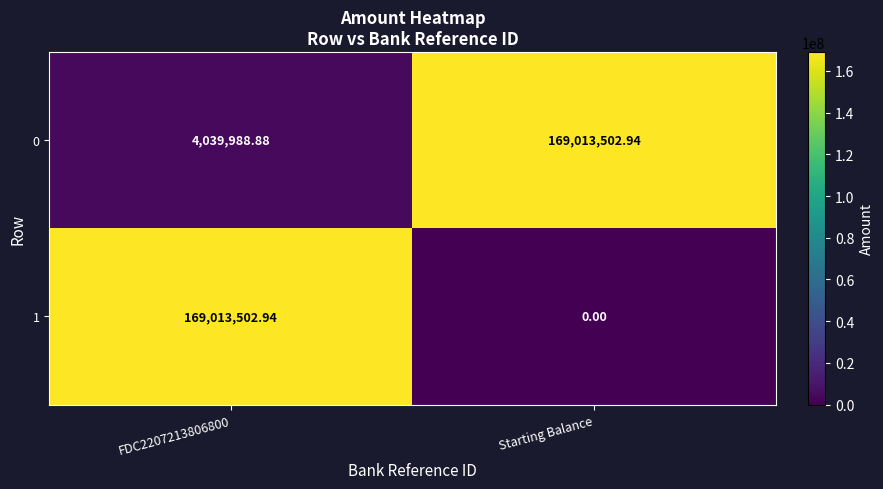

Where does the 0 series first go above 169013502?

Starting Balance